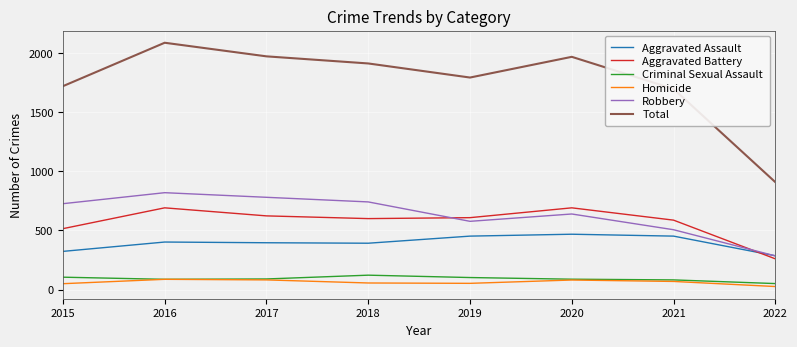

Is this an area chart (filled region under the line)?

No